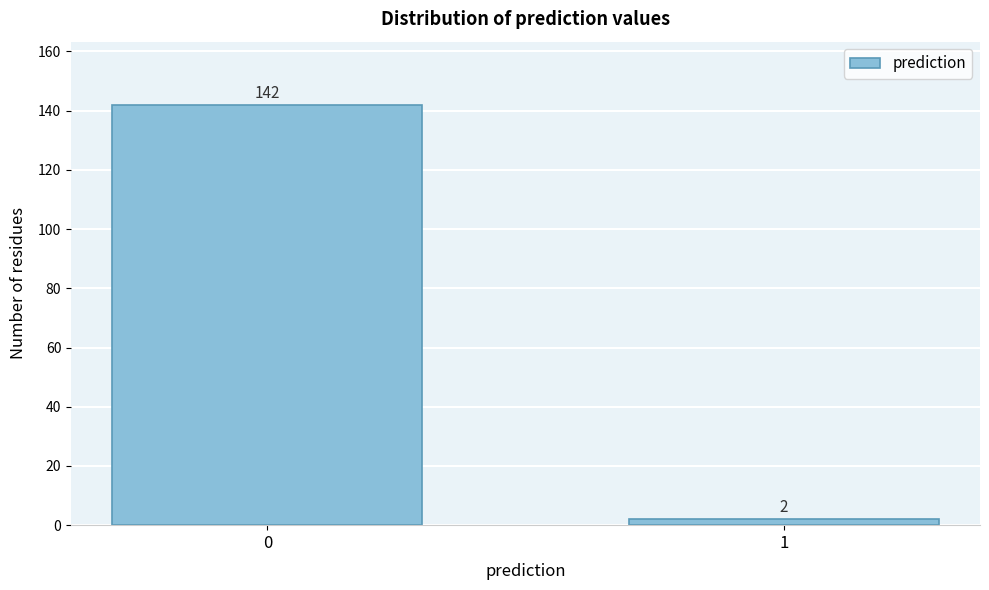

Reading right to left, extract all data points from this chart.

1=2	0=142